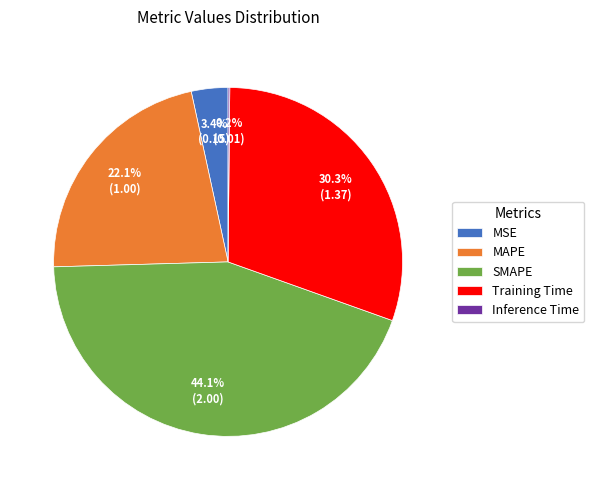

What is the total percentage of MSE and MAPE?

25.5%